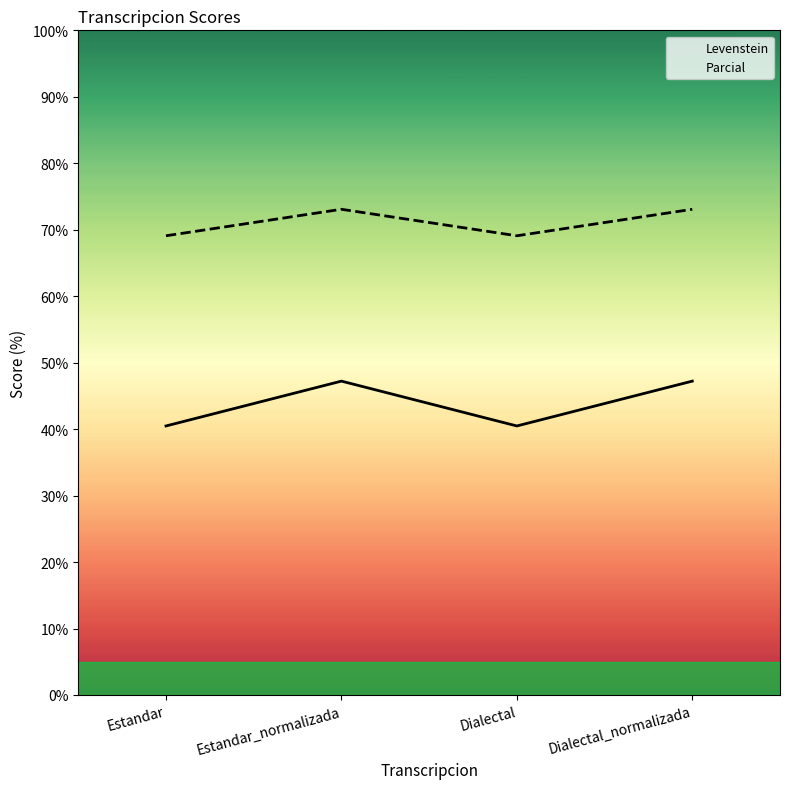

Which category has the lowest value in the Levenstein series?

Estandar